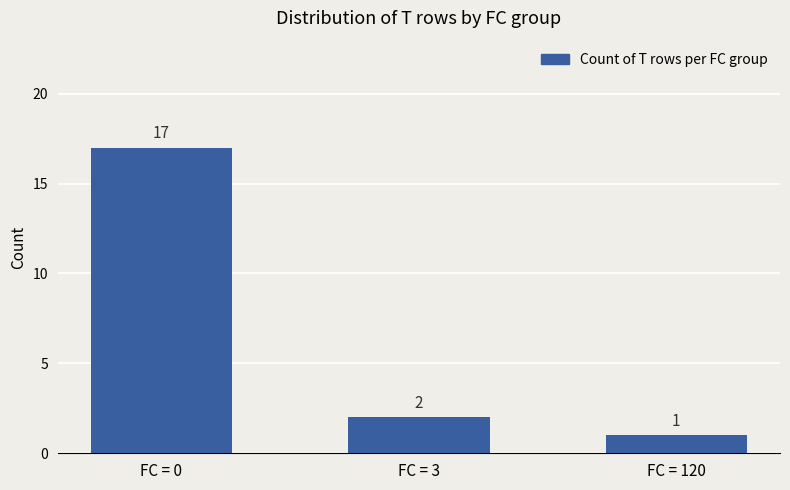

Approximately how many times larger is the value at FC = 3 compared to FC = 120?

2.0